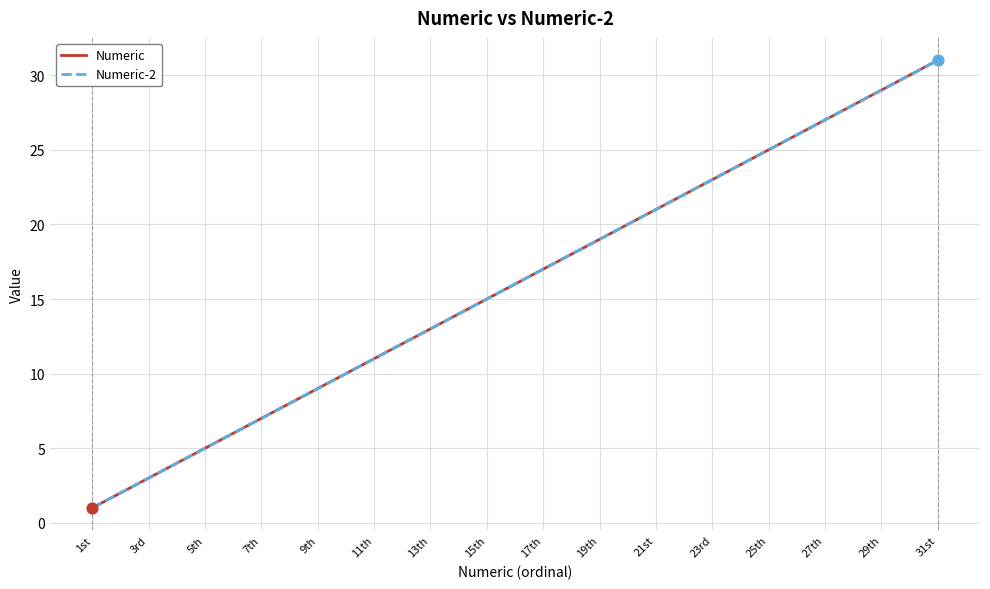

Does the chart have visible grid lines?

Yes